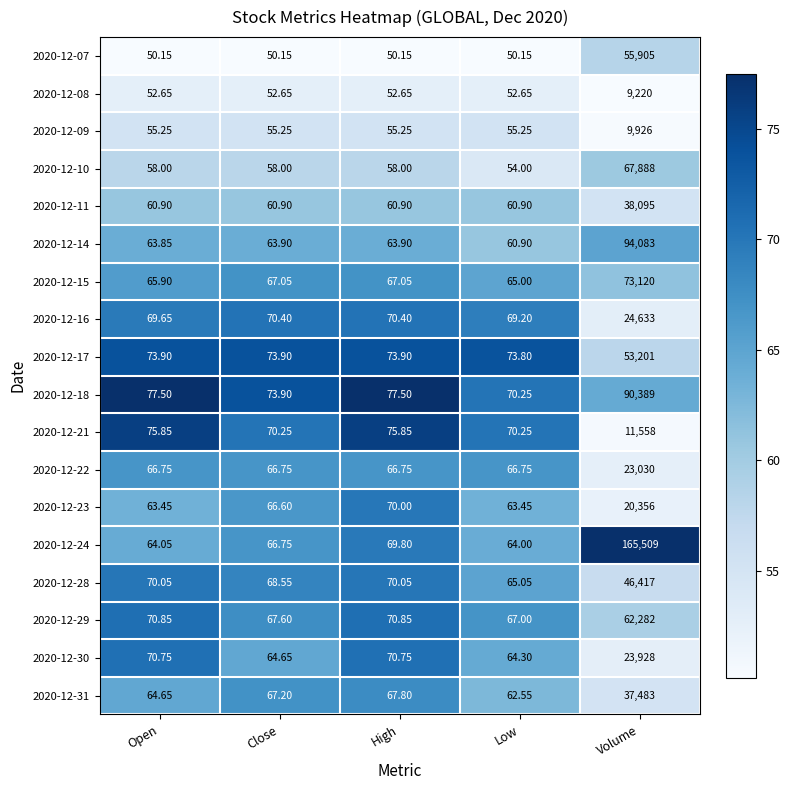

At which label does 2020-12-23 reach its peak?

Volume